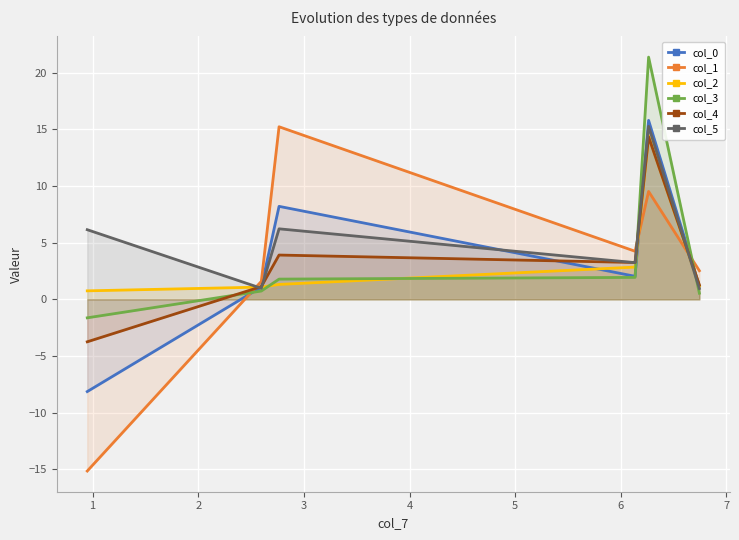

What is the maximum value for col_5?

15.3